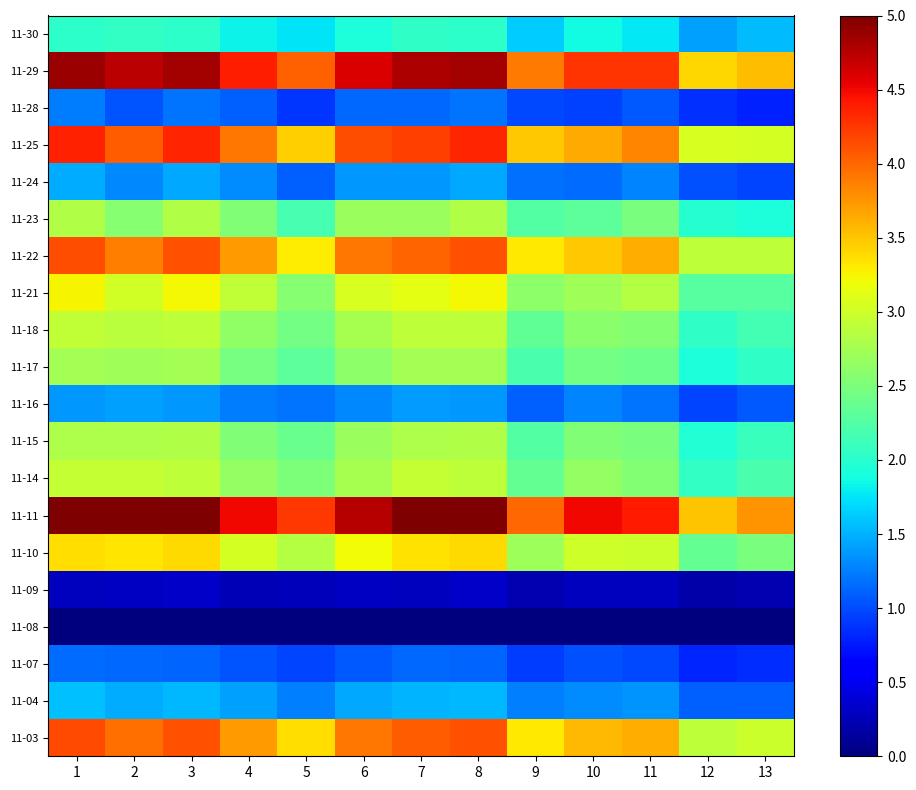

Reading right to left, transcribe all the data shown in this chart.

11-30: 13=1.5	12=1.4	11=1.8	10=1.9	9=1.6	8=2.0	7=2.0	6=1.9	5=1.8	4=1.8	3=2.0	2=2.1	1=2.0
11-29: 13=3.6	12=3.4	11=4.3	10=4.3	9=3.9	8=4.8	7=4.8	6=4.6	5=4.0	4=4.4	3=4.8	2=4.7	1=4.9
11-28: 13=0.8	12=0.9	11=1.1	10=0.9	9=1.0	8=1.2	7=1.1	6=1.1	5=0.9	4=1.1	3=1.2	2=1.0	1=1.2
11-25: 13=3.0	12=3.0	11=3.8	10=3.6	9=3.5	8=4.4	7=4.2	6=4.1	5=3.4	4=3.9	3=4.4	2=4.1	1=4.4
11-24: 13=1.0	12=1.0	11=1.3	10=1.2	9=1.2	8=1.5	7=1.4	6=1.4	5=1.1	4=1.3	3=1.5	2=1.3	1=1.5
11-23: 13=1.9	12=2.0	11=2.5	10=2.3	9=2.3	8=2.8	7=2.7	6=2.7	5=2.2	4=2.5	3=2.8	2=2.6	1=2.8
11-22: 13=2.9	12=2.9	11=3.6	10=3.5	9=3.3	8=4.1	7=4.0	6=3.9	5=3.3	4=3.7	3=4.1	2=3.9	1=4.1
11-21: 13=2.3	12=2.3	11=2.8	10=2.7	9=2.6	8=3.2	7=3.1	6=3.1	5=2.6	4=2.9	3=3.2	2=3.0	1=3.3
11-18: 13=2.2	12=2.0	11=2.6	10=2.6	9=2.3	8=2.9	7=2.9	6=2.8	5=2.4	4=2.6	3=2.9	2=2.9	1=2.9
11-17: 13=2.0	12=1.9	11=2.4	10=2.5	9=2.2	8=2.7	7=2.7	6=2.6	5=2.3	4=2.5	3=2.7	2=2.7	1=2.7
11-16: 13=1.1	12=1.0	11=1.2	10=1.3	9=1.1	8=1.4	7=1.4	6=1.3	5=1.2	4=1.2	3=1.4	2=1.4	1=1.4
11-15: 13=2.1	12=2.0	11=2.5	10=2.5	9=2.2	8=2.8	7=2.8	6=2.7	5=2.4	4=2.5	3=2.8	2=2.8	1=2.8
11-14: 13=2.2	12=2.1	11=2.6	10=2.6	9=2.4	8=2.9	7=2.9	6=2.8	5=2.5	4=2.6	3=2.9	2=2.9	1=2.9
11-11: 13=3.8	12=3.5	11=4.4	10=4.5	9=4.0	8=5.0	7=5.0	6=4.8	5=4.2	4=4.5	3=5.0	2=5.0	1=5.0
11-10: 13=2.5	12=2.4	11=3.0	10=3.0	9=2.7	8=3.4	7=3.4	6=3.2	5=2.8	4=3.0	3=3.4	2=3.3	1=3.4
11-09: 13=0.2	12=0.2	11=0.3	10=0.3	9=0.2	8=0.3	7=0.3	6=0.3	5=0.3	4=0.2	3=0.3	2=0.3	1=0.3
11-08: 13=0.0	12=0.0	11=0.0	10=0.0	9=0.0	8=0.0	7=0.0	6=0.0	5=0.0	4=0.0	3=0.0	2=0.0	1=0.0
11-07: 13=0.9	12=0.8	11=1.0	10=1.0	9=0.9	8=1.1	7=1.1	6=1.1	5=1.0	4=1.0	3=1.1	2=1.1	1=1.2
11-04: 13=1.1	12=1.1	11=1.3	10=1.3	9=1.3	8=1.5	7=1.5	6=1.5	5=1.3	4=1.4	3=1.5	2=1.5	1=1.6
11-03: 13=3.0	12=2.9	11=3.6	10=3.6	9=3.3	8=4.1	7=4.1	6=3.9	5=3.4	4=3.7	3=4.1	2=4.0	1=4.1